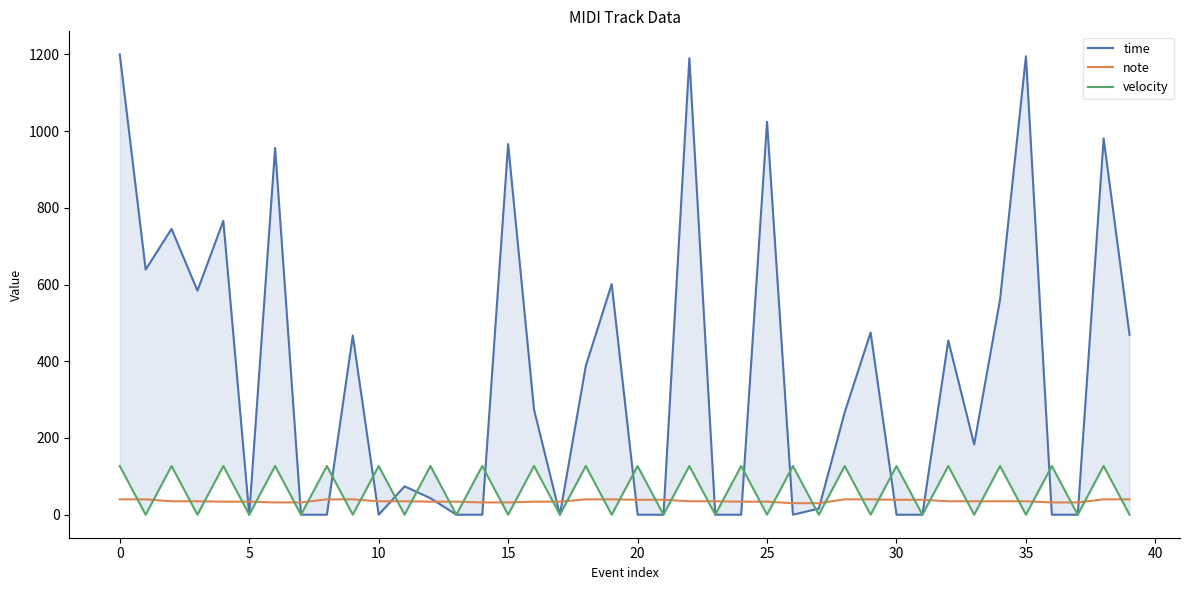

What is the difference between the maximum and minimum values in the velocity series?

127